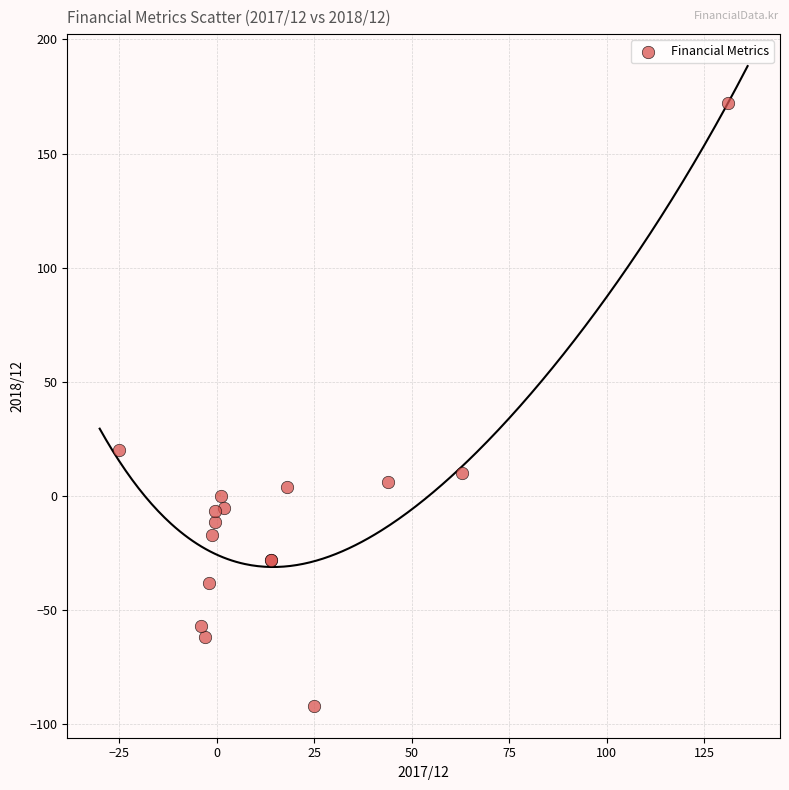

What Y value in the scatter plot is closest to 40?

20.0